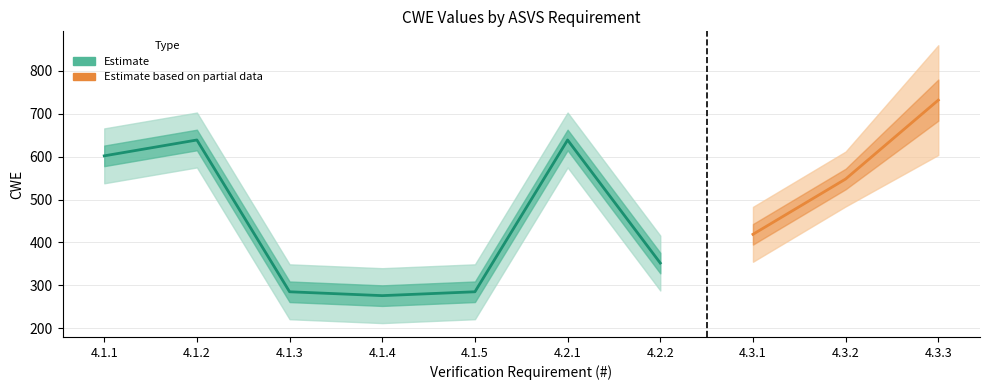

What is the label of the 4th point from the right?

4.2.2